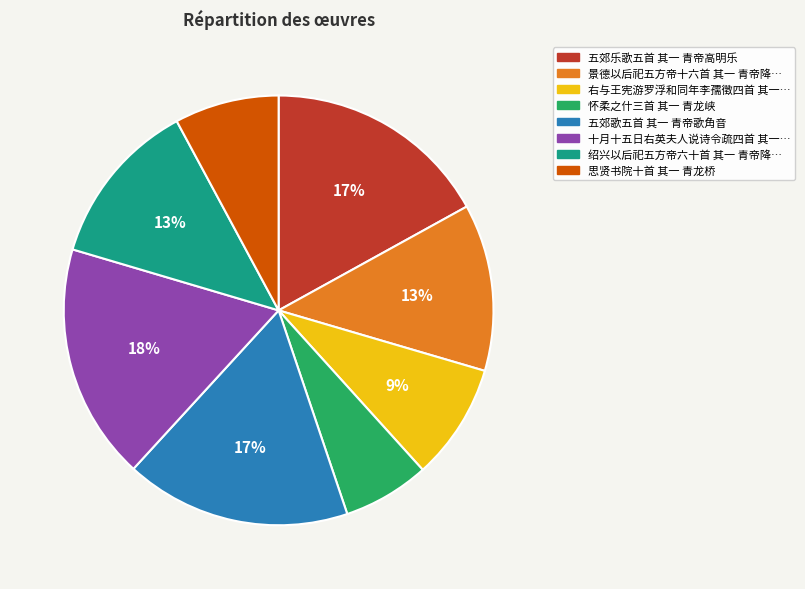

Is there a majority slice in this chart?

No